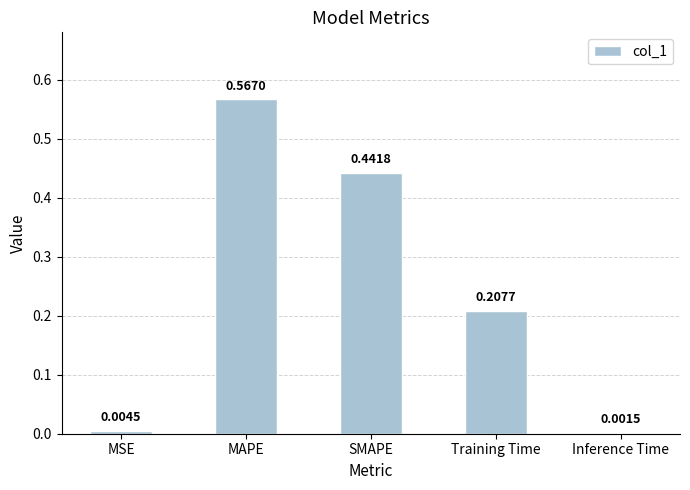

Count the number of data series in this chart.

1